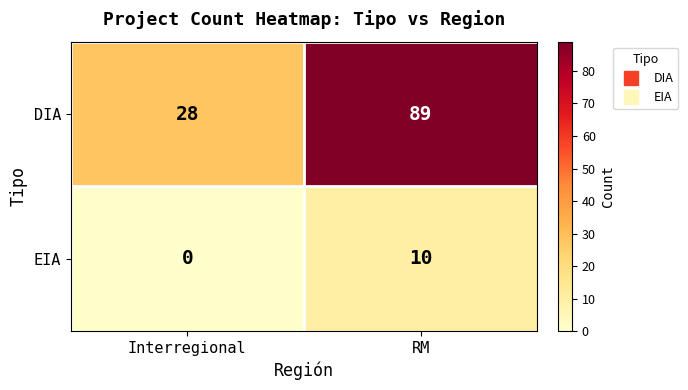

Where is DIA nearest to the value 58?

Interregional